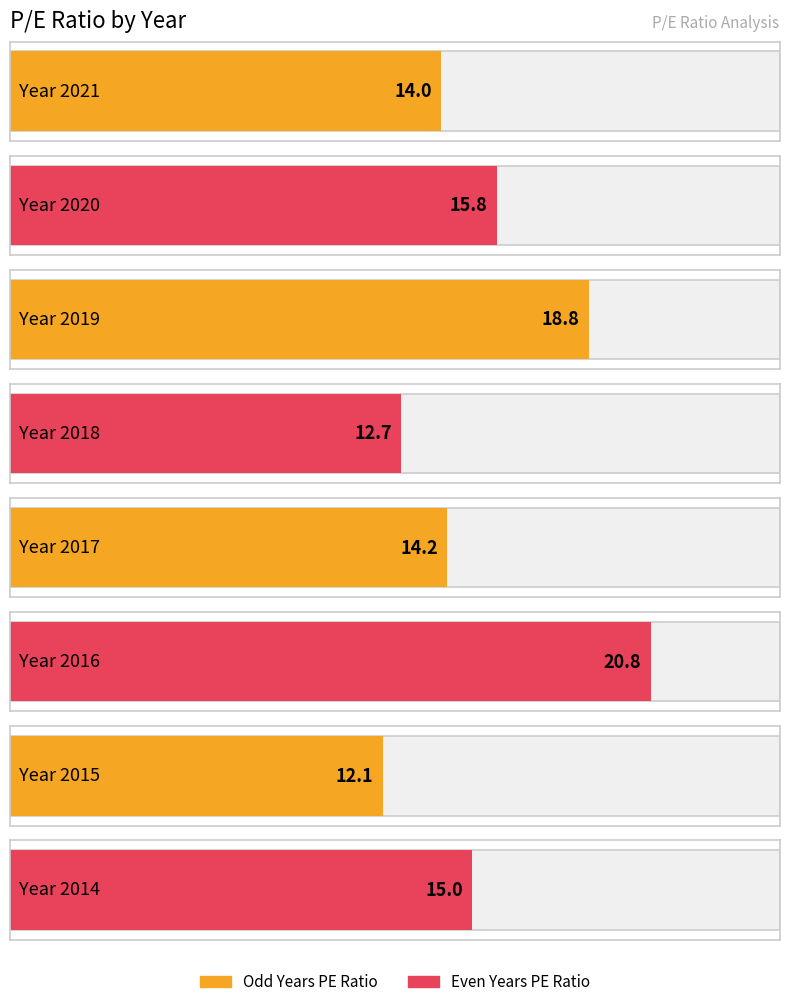

What is the value of the 4th bar from the left?

12.7